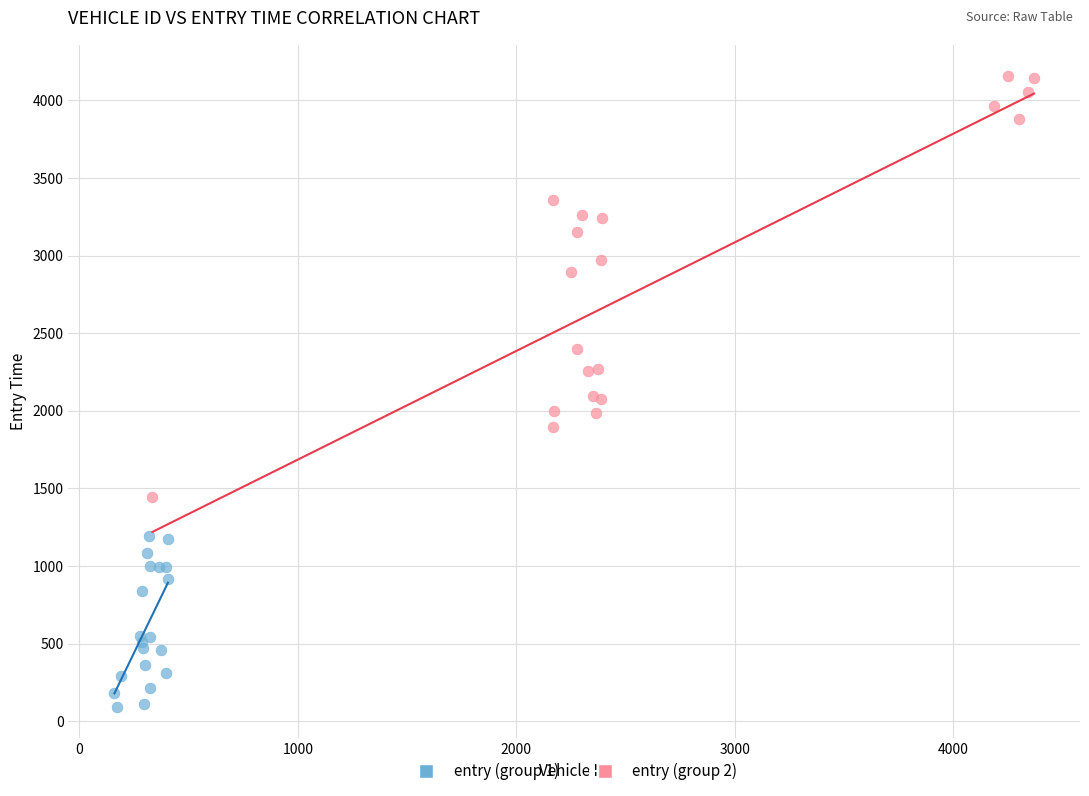

Which series contains the lowest Y value?

entry (group 1)